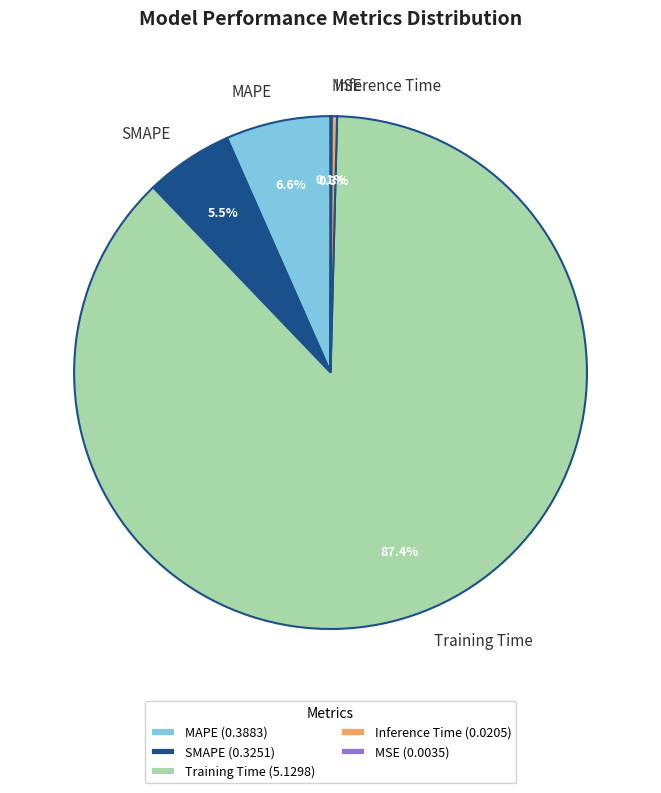

Does any single category account for the majority?

Yes